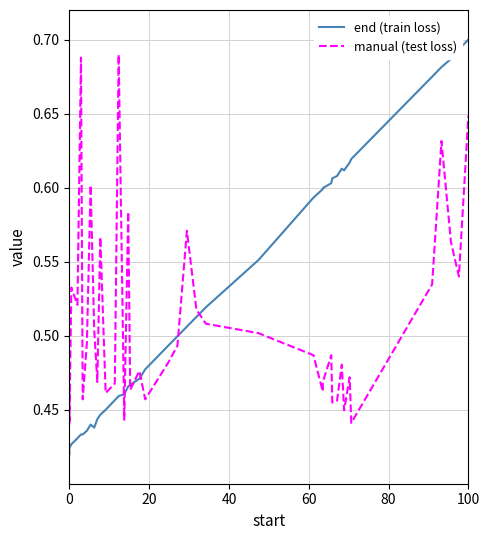

What is the value of the end (train loss) point at the 24th from the left?

0.5